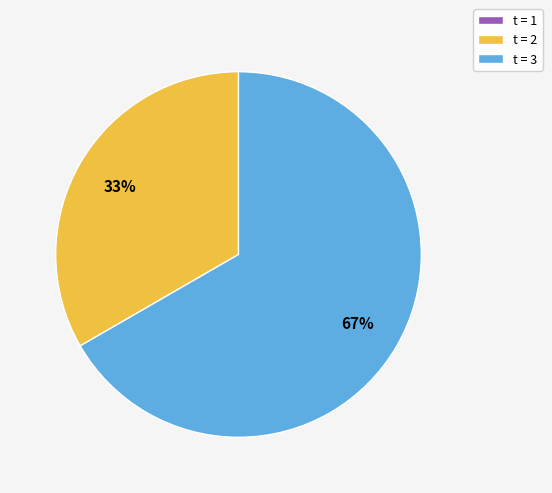

To the nearest percent, what is the difference between the largest and smallest slice percentages?

67%